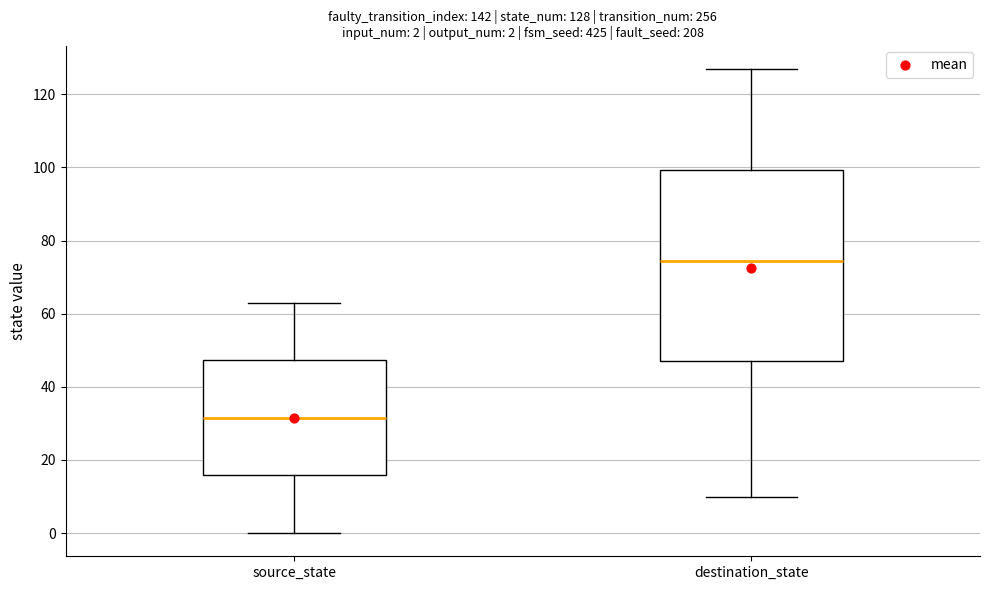

Which box has the highest median line?

destination_state